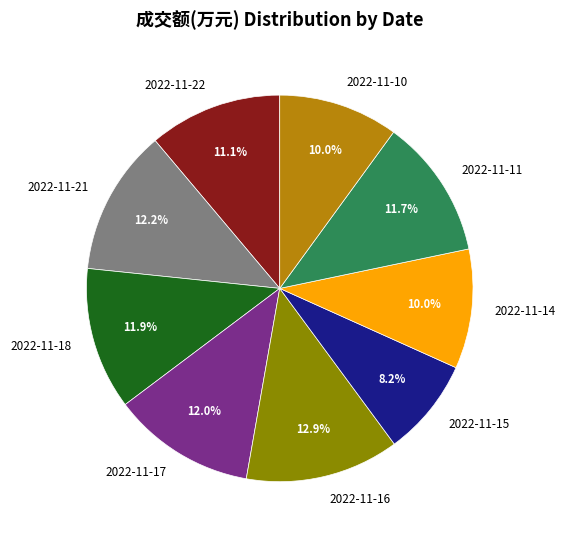

Count the number of slices in the pie.

9